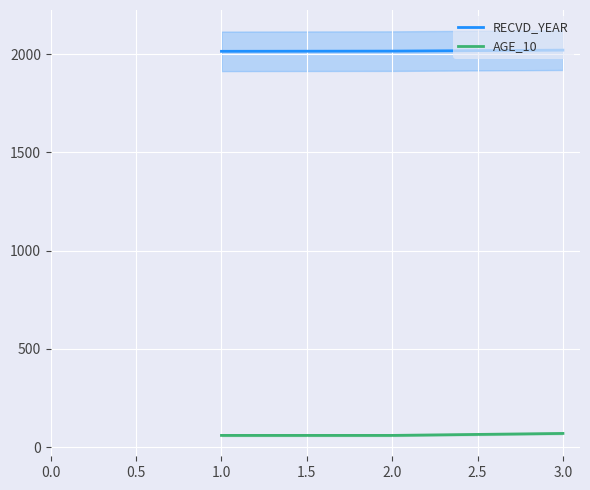

What is the average value of the AGE_10 series?

63